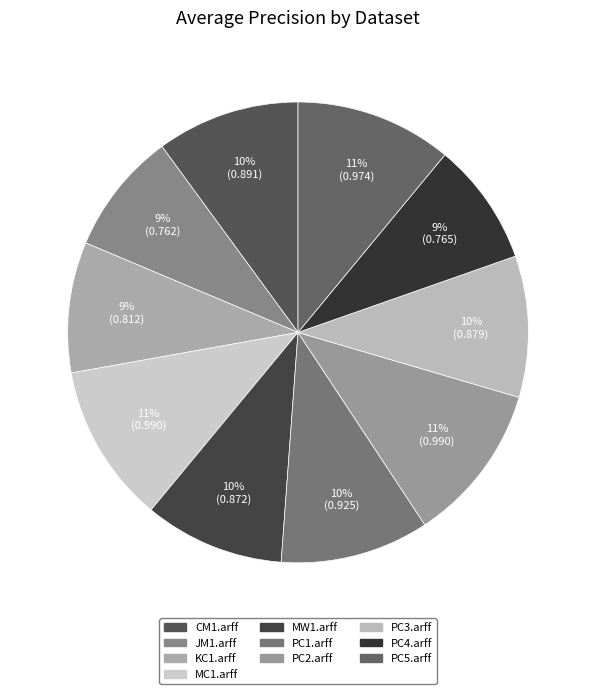

Count the number of slices in the pie.

10